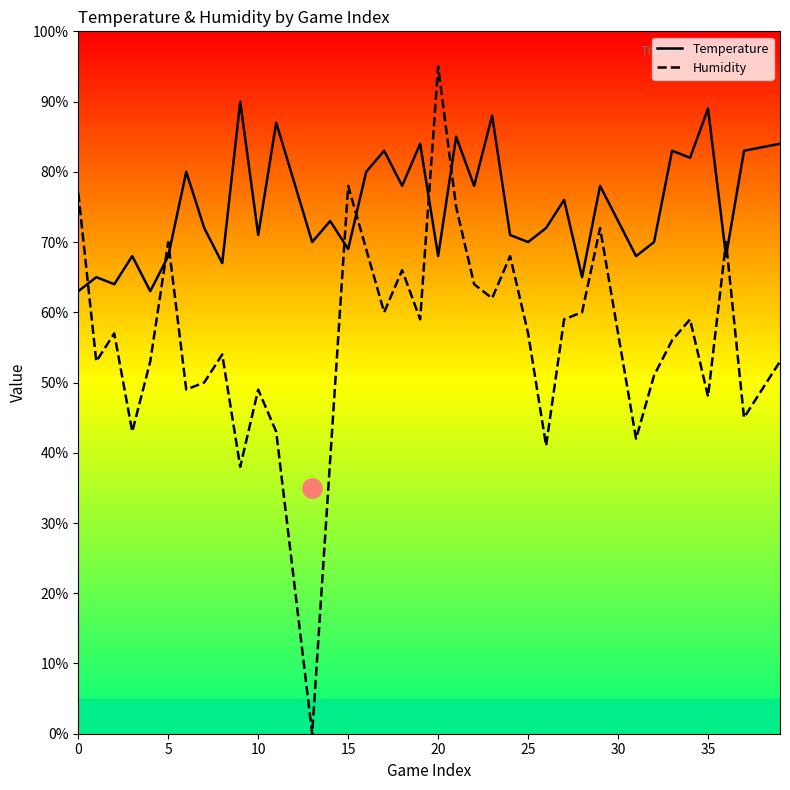

What is the difference between the maximum and minimum values in the Temperature series?

27